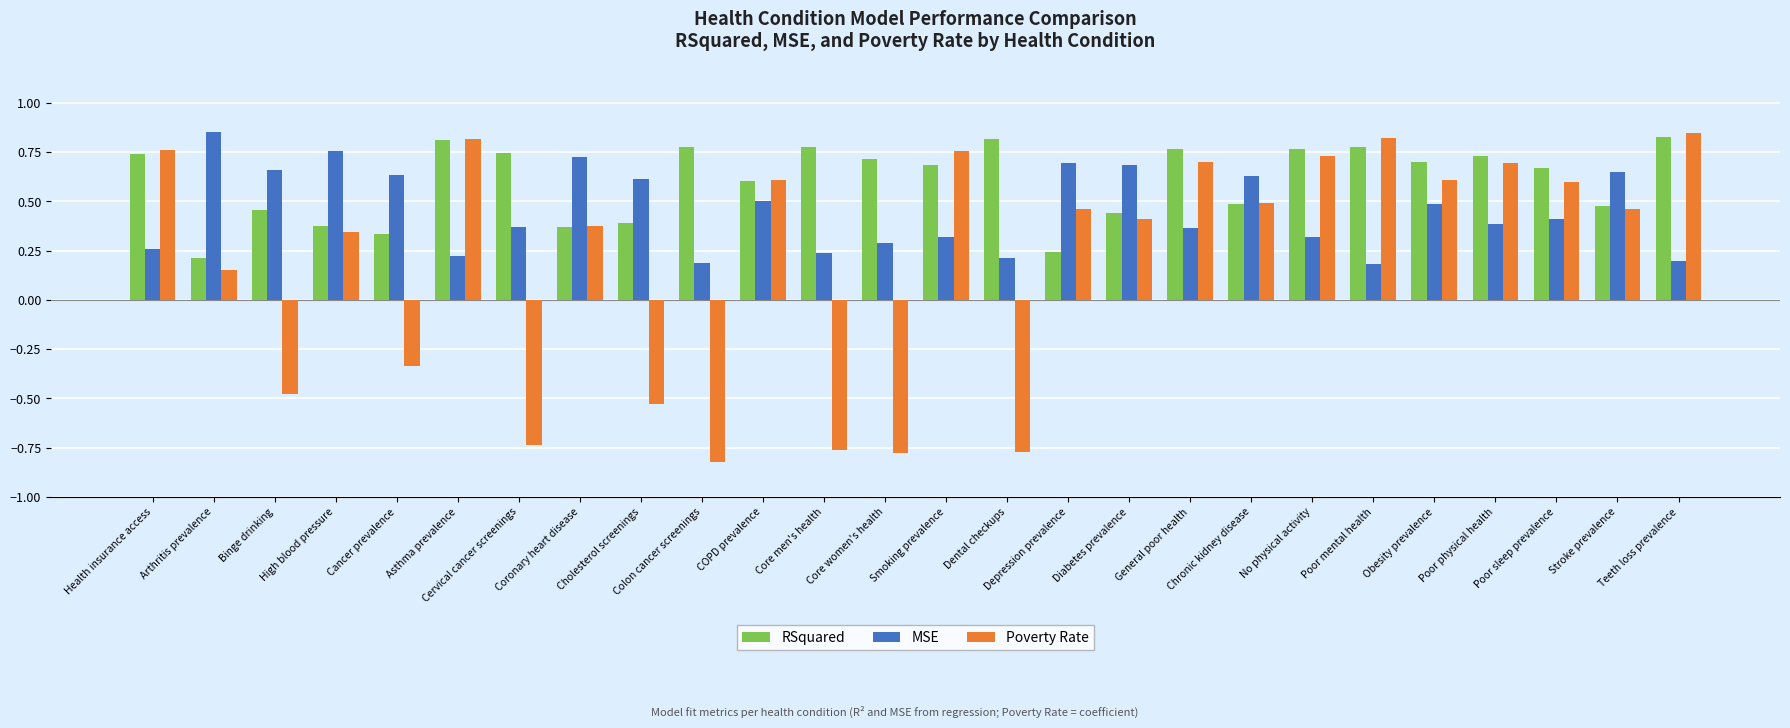

Which category has the lowest value across all series?

Colon cancer screenings